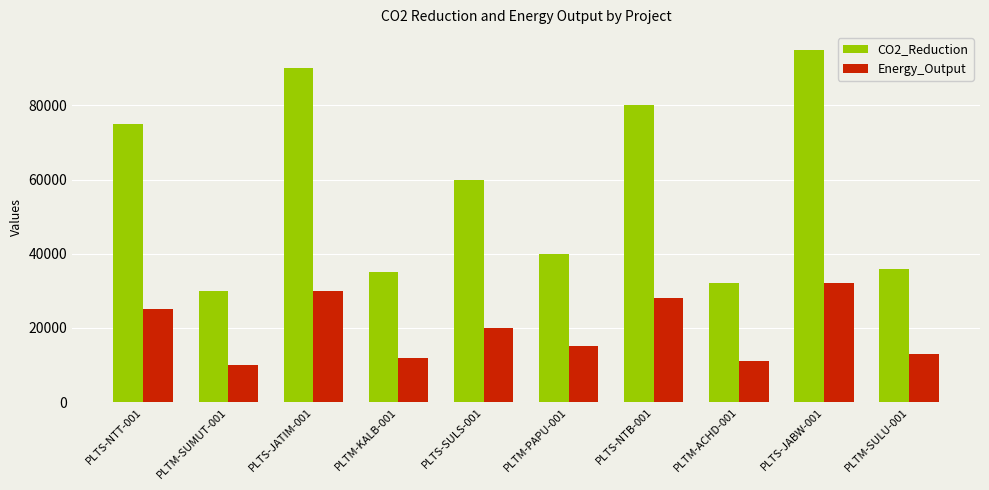

True or false: CO2_Reduction has a value of 64123 at PLTM-PAPU-001.

False